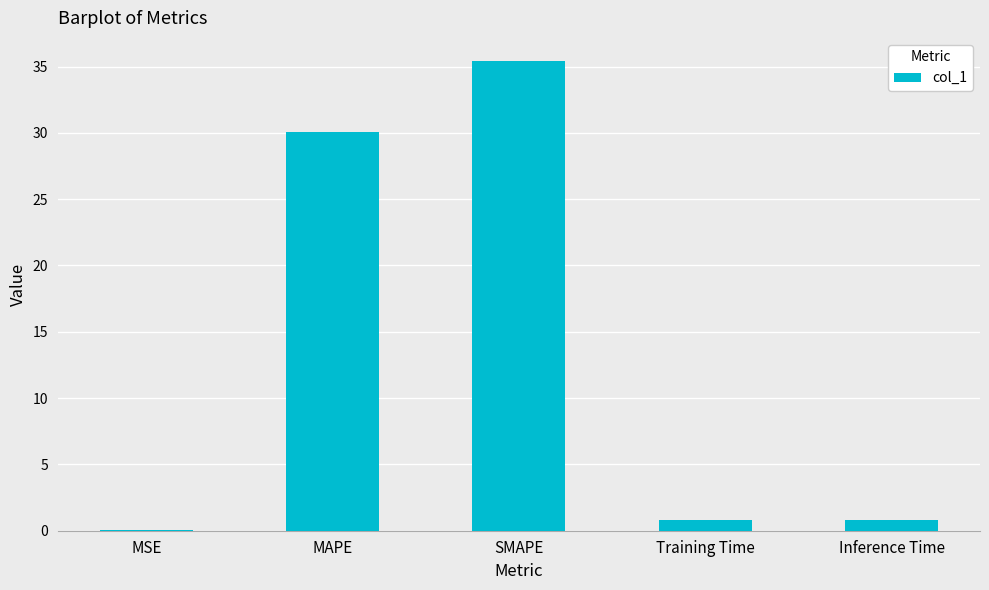

What is the sum of the values at Training Time and Inference Time?

1.6